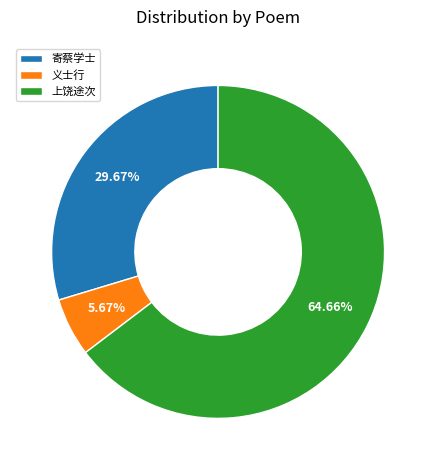

Is the sum of 义士行 and 上饶途次 greater than half?

Yes